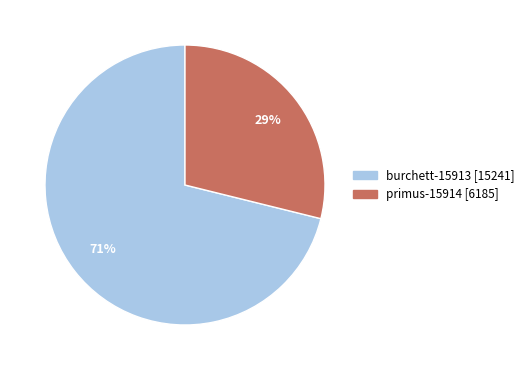

Between burchett-15913 and primus-15914, which is larger?

burchett-15913